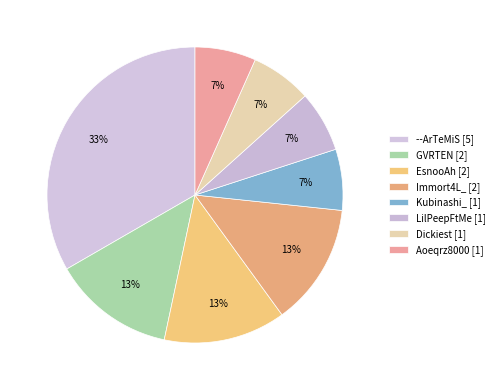

Rank the categories by value from lowest to highest.

Kubinashi_, LilPeepFtMe, Dickiest, Aoeqrz8000, GVRTEN, EsnooAh, Immort4L_, --ArTeMiS